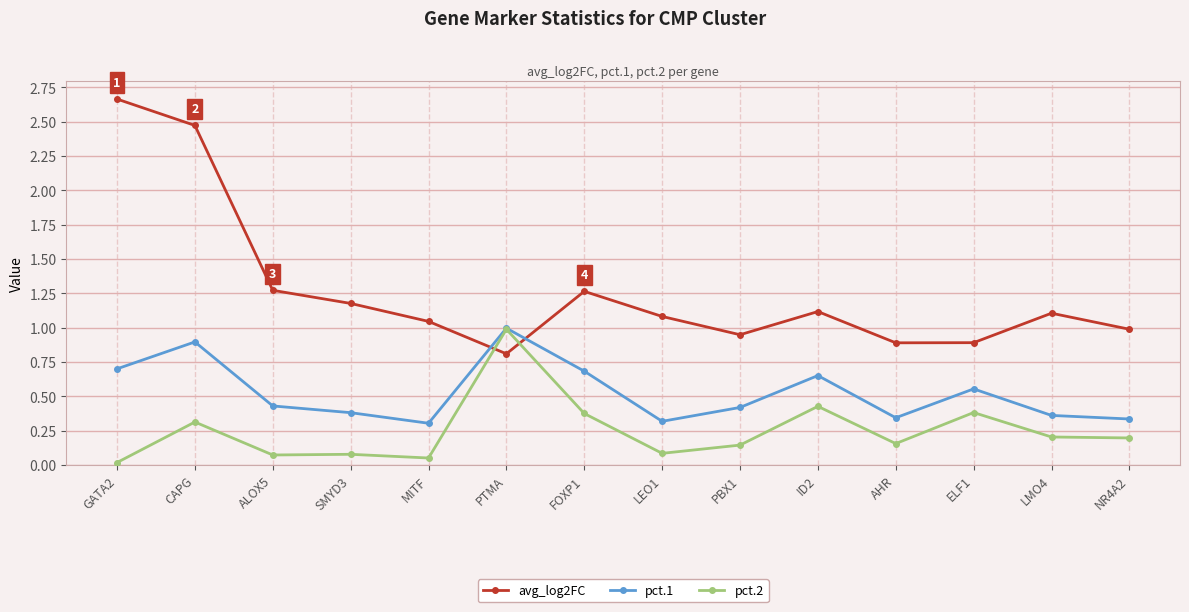

List the series in order of their overall mean, highest first.

avg_log2FC, pct.1, pct.2